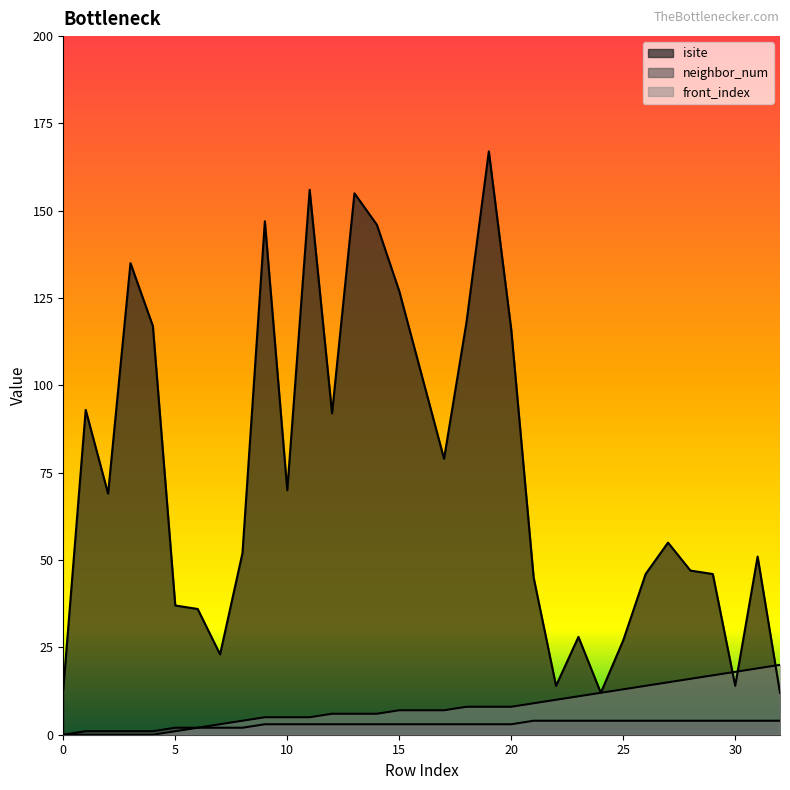

True or false: front_index and neighbor_num cross at least once.

False